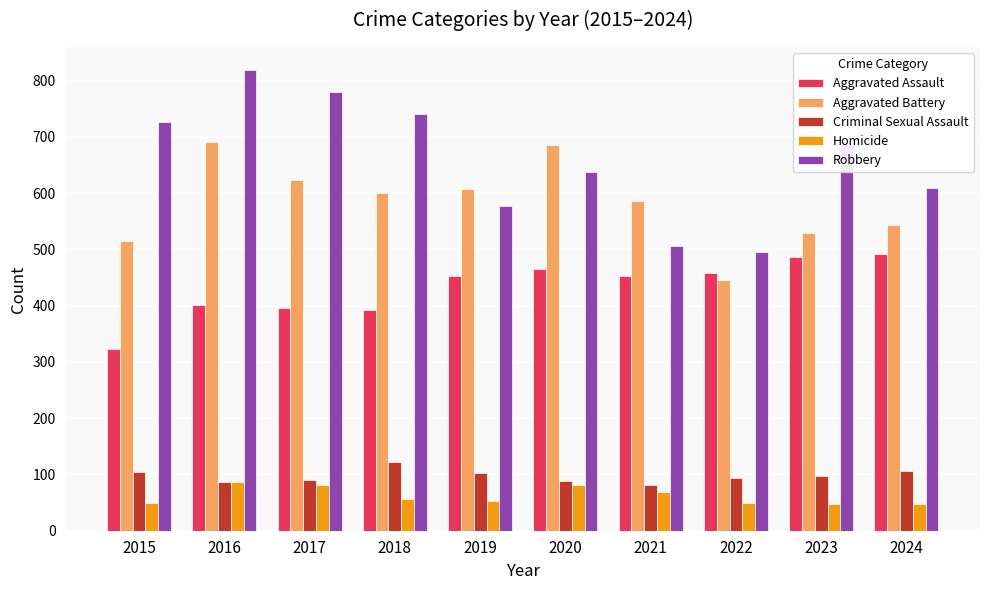

At which label is Robbery closest to 657?

2020